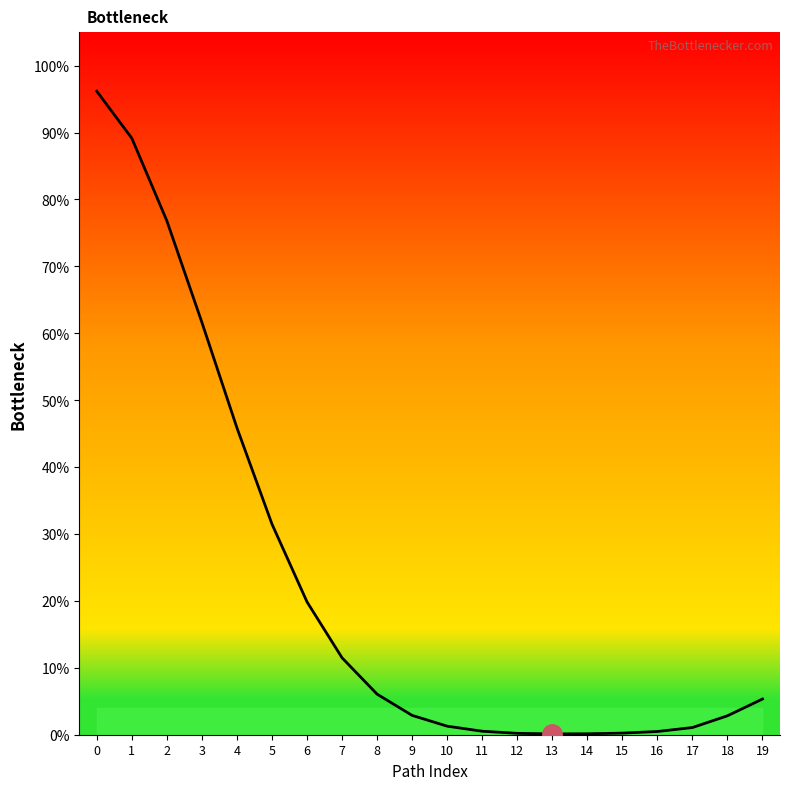

What is the average value?

0.2